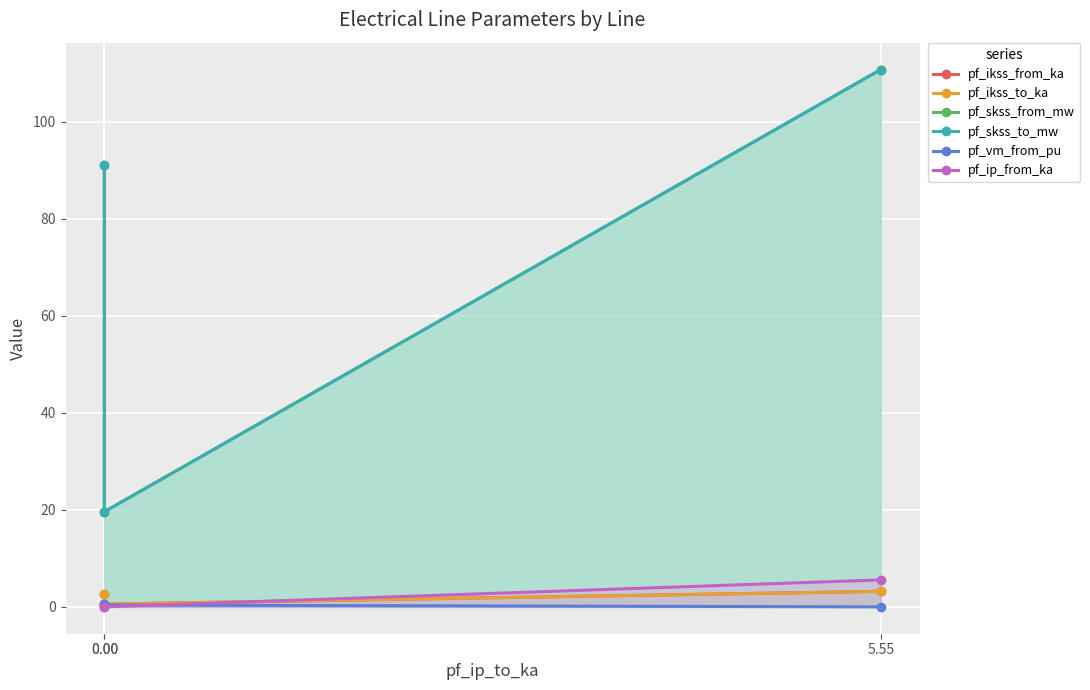

What is the label of the 1st point from the right?

5.55